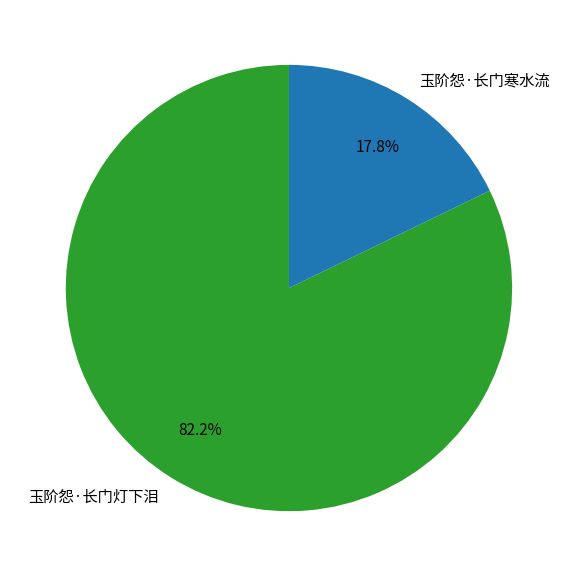

What percentage is the 玉阶怨·长门寒水流 slice, to the nearest percent?

18%